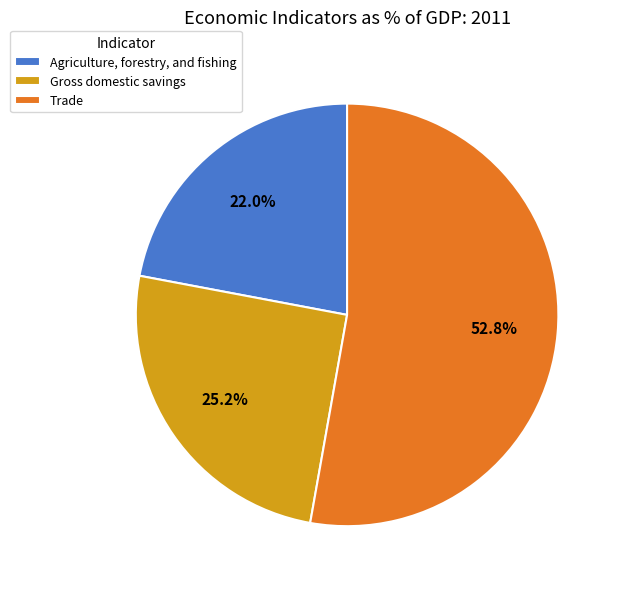

To the nearest percent, what is the average slice percentage?

33%